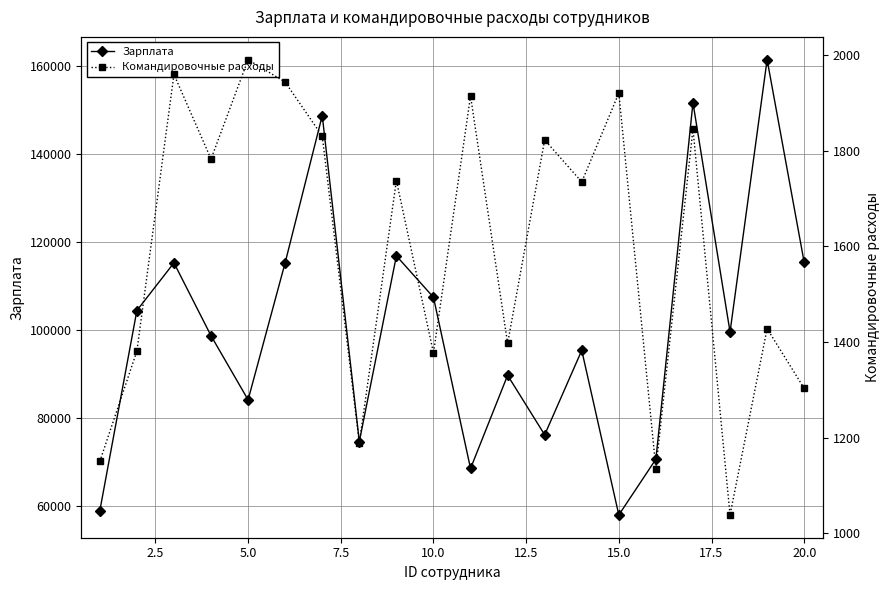

How many interior local peaks does the Зарплата series have?

7